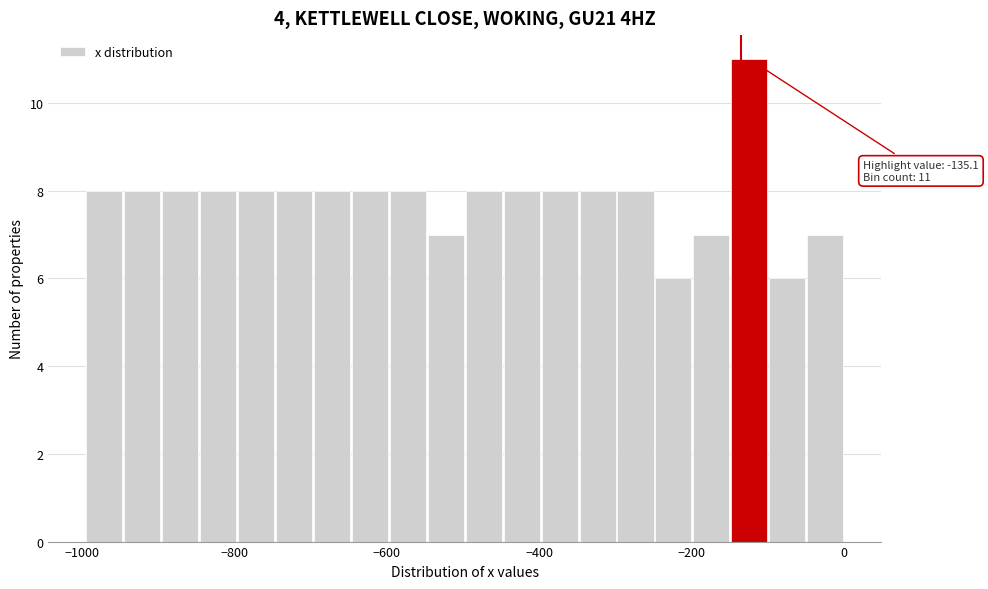

Around what value on the x-axis is the tallest bar? Give the approximate position of its centre, as read against the axis.

-120